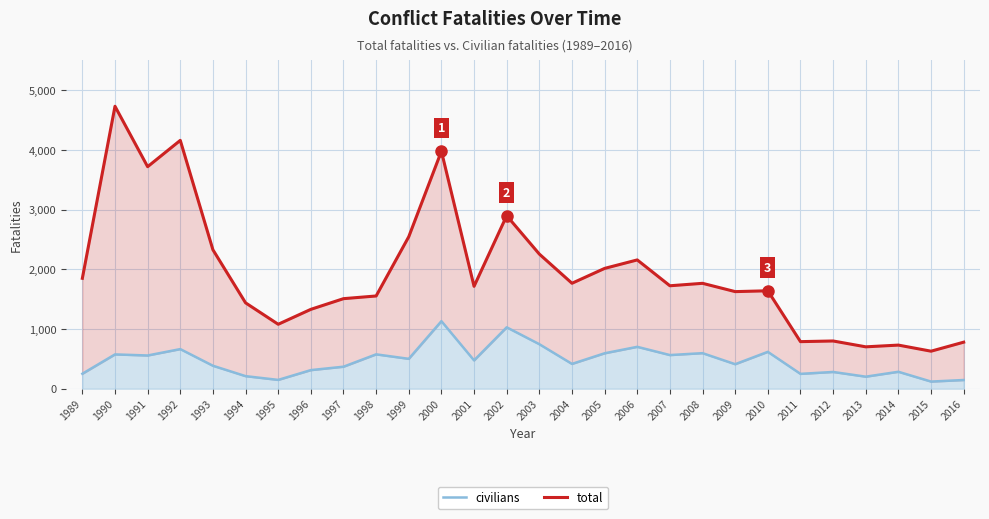

How many data points in civilians are less than 475?

14